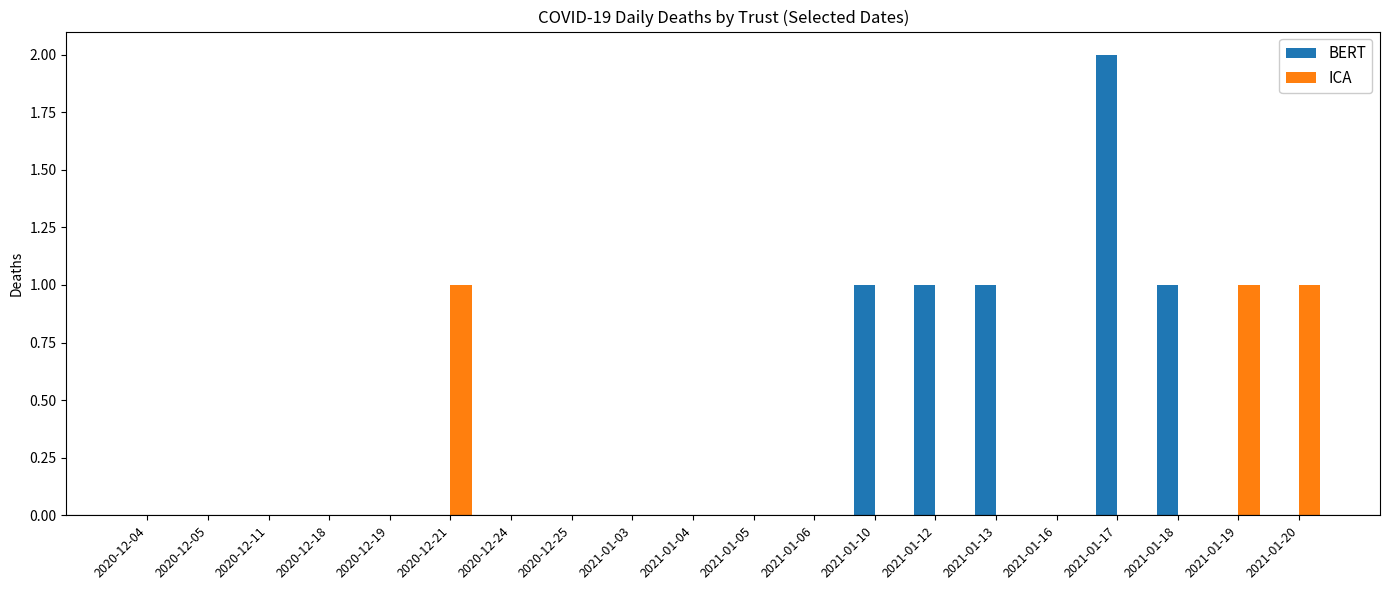

How many data points does each series have?

20